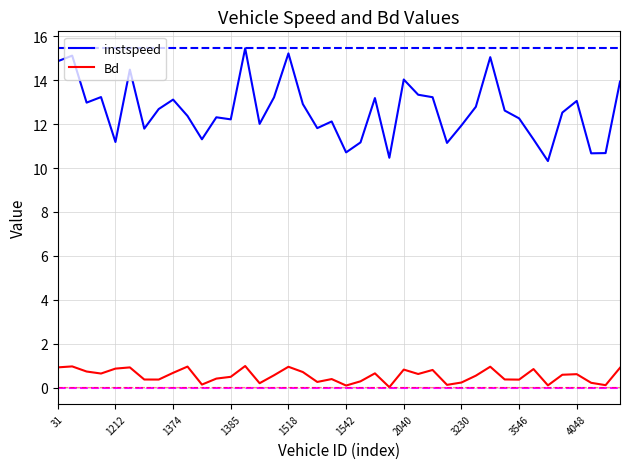

What is the highest value of the instspeed series?

15.5